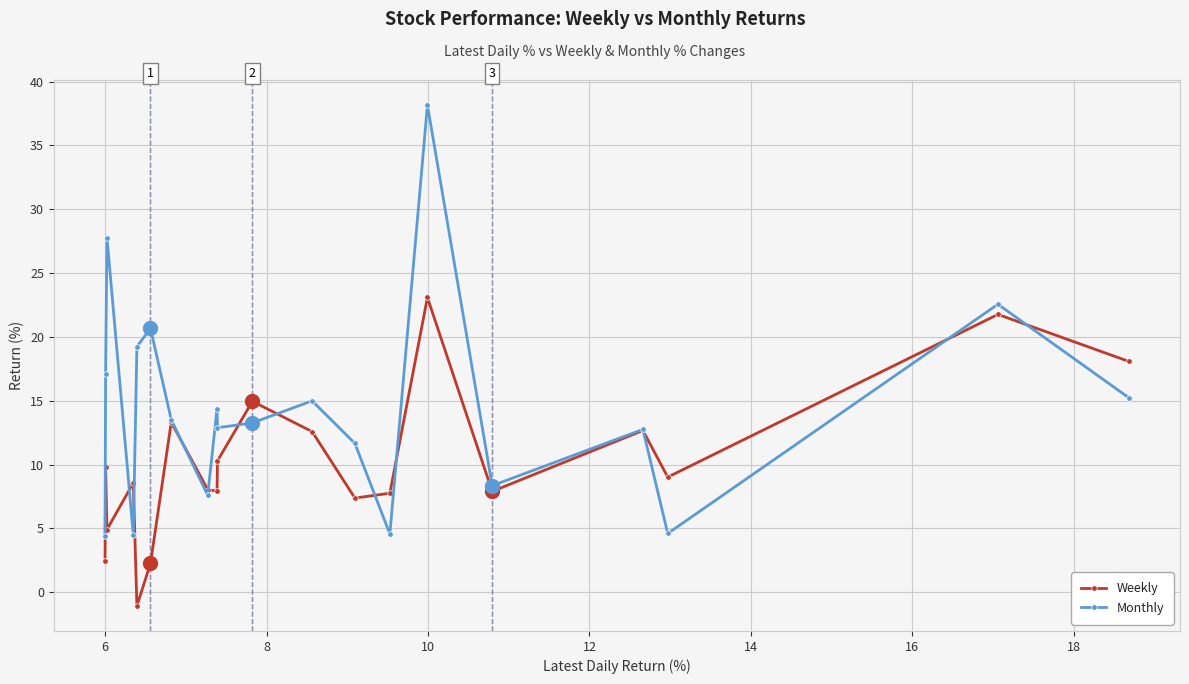

Which series ends up on top after the final intersection of Weekly and Monthly?

Weekly